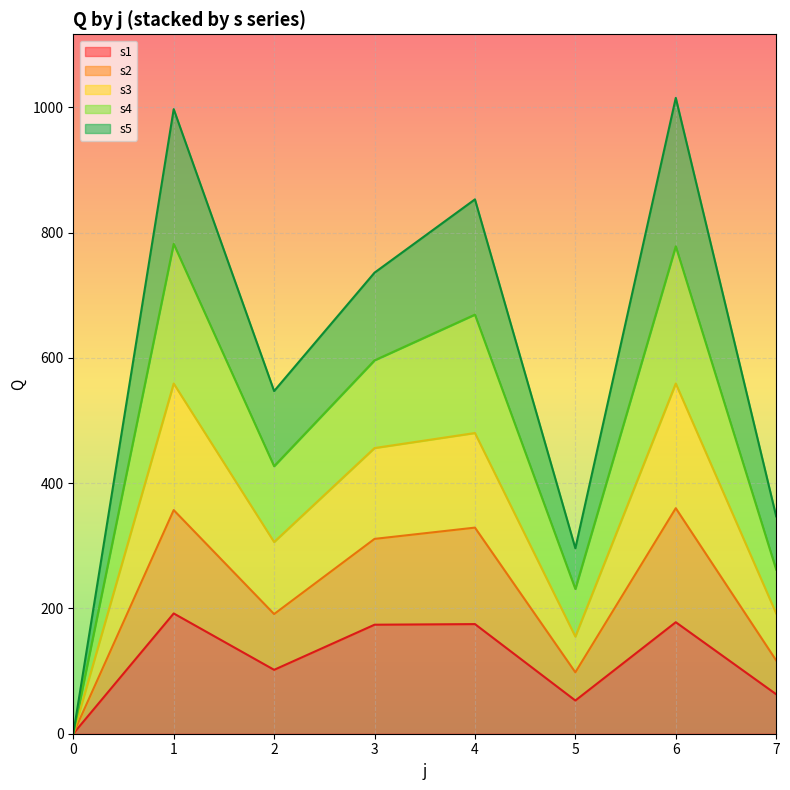

The value of s1 at 3 is 277. True or false?

False